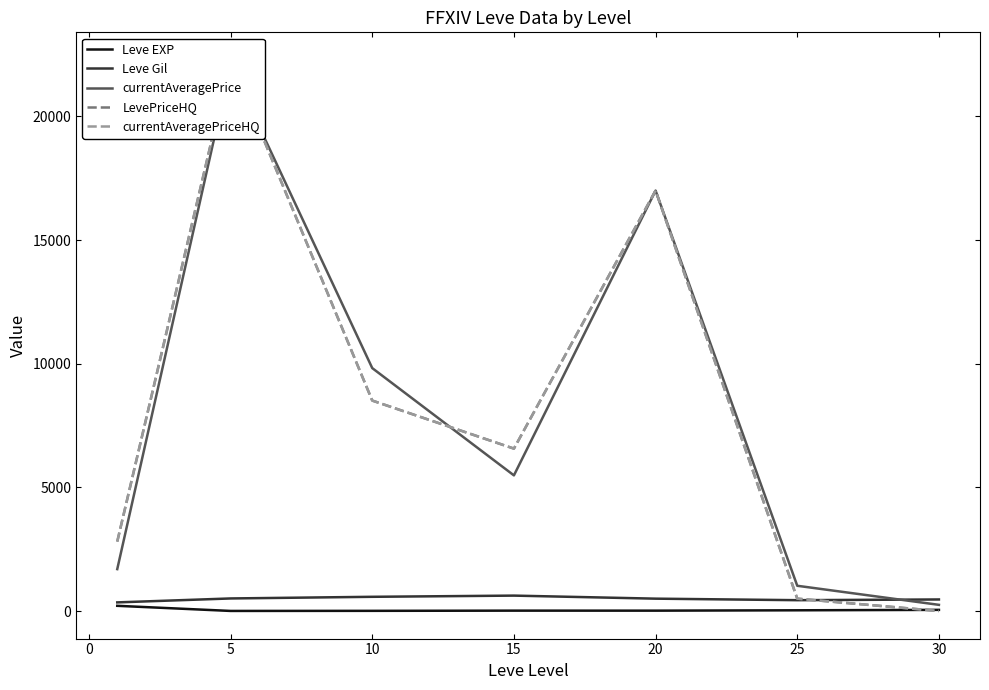

The value of Leve Gil at 10 is 575.0. True or false?

True